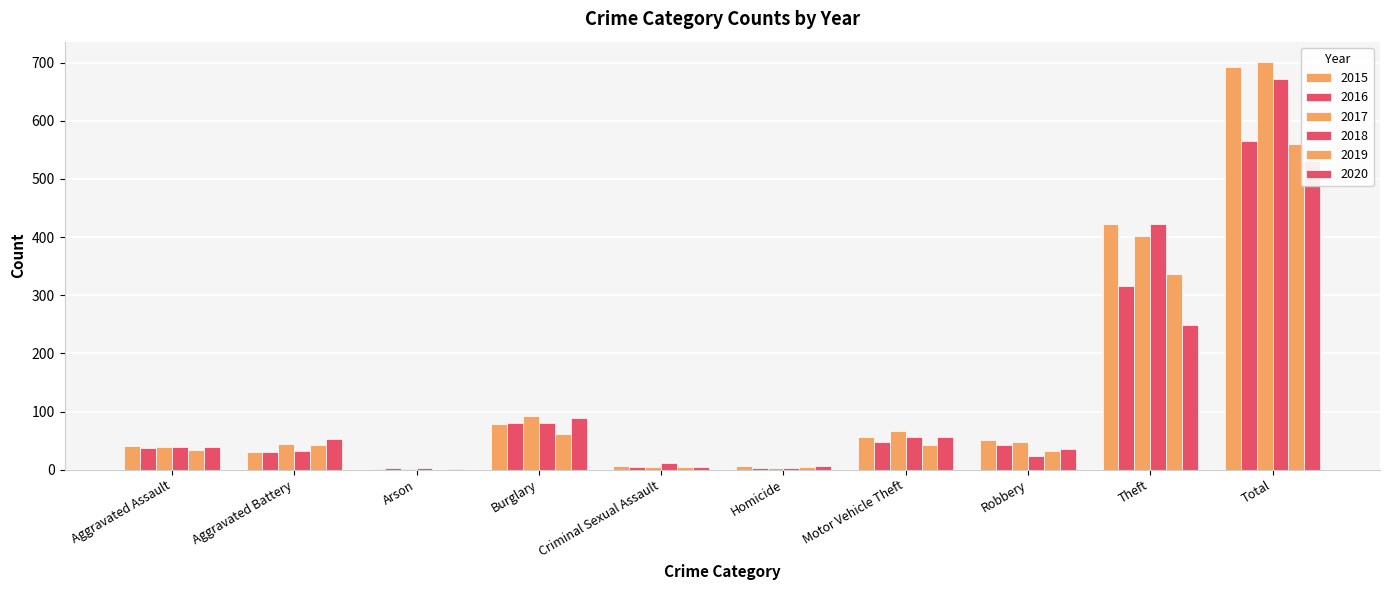

Which series has the widest spread of values?

2017